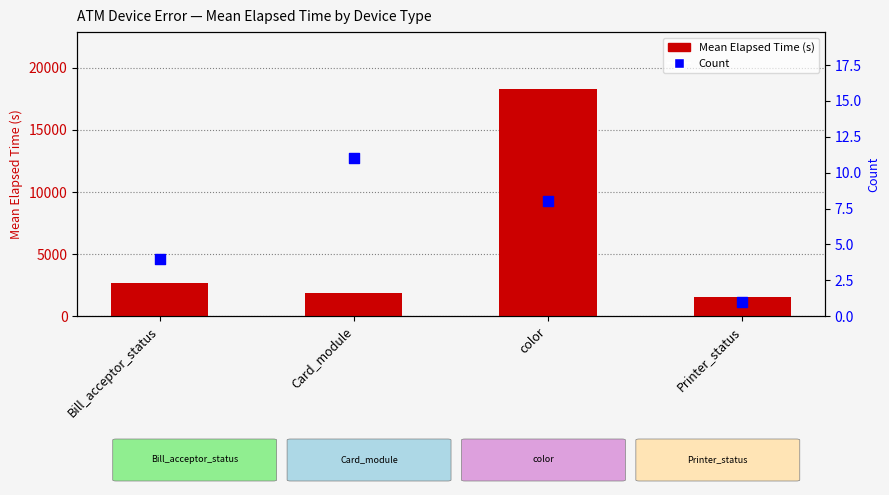

At how many categories does at least one series exceed 12510?

1